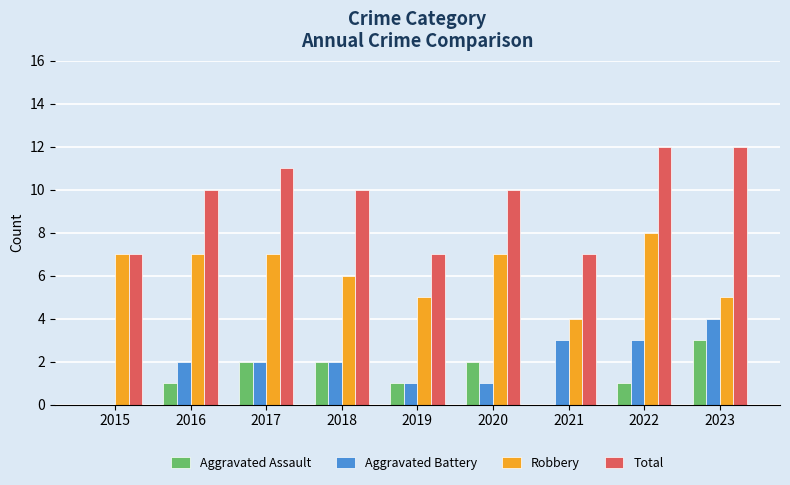

Count the number of categories in the chart.

9